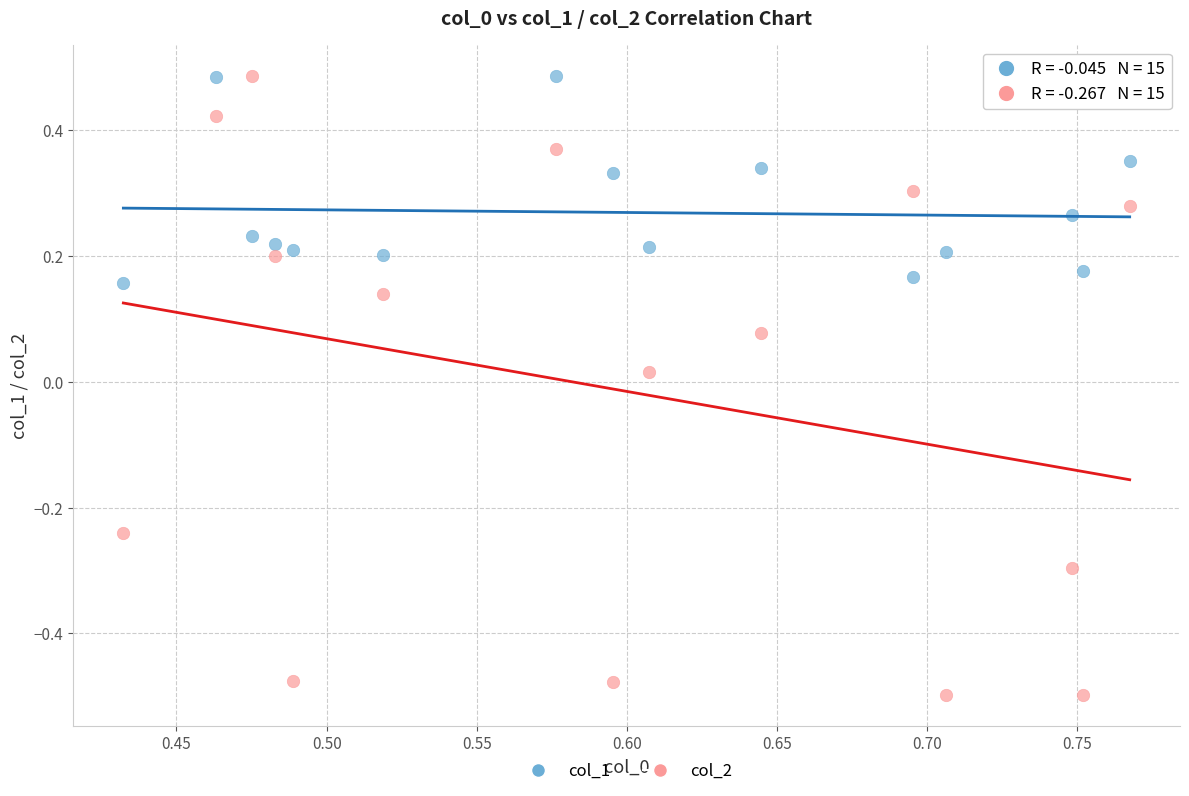

Which series reaches the minimum Y coordinate?

col_2